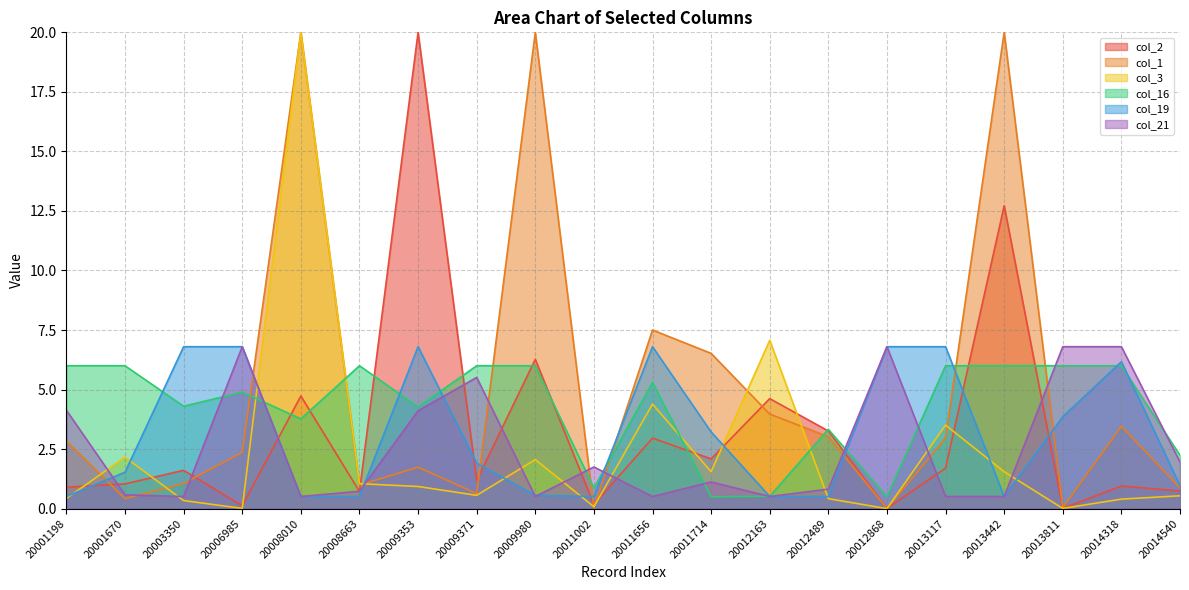

Where do col_16 and col_21 first cross each other?

20003350 and 20006985